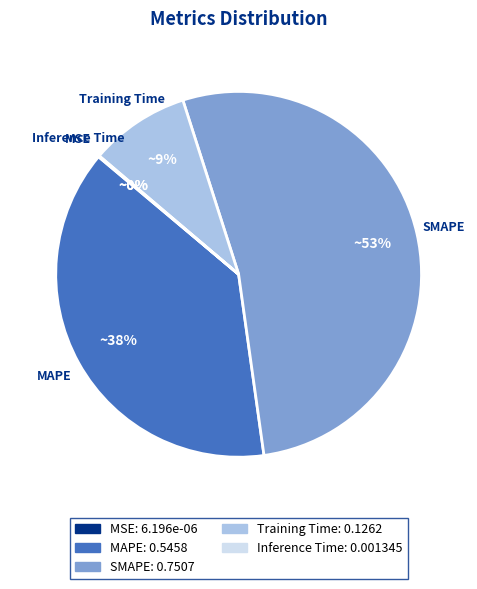

Which slice is the largest?

SMAPE